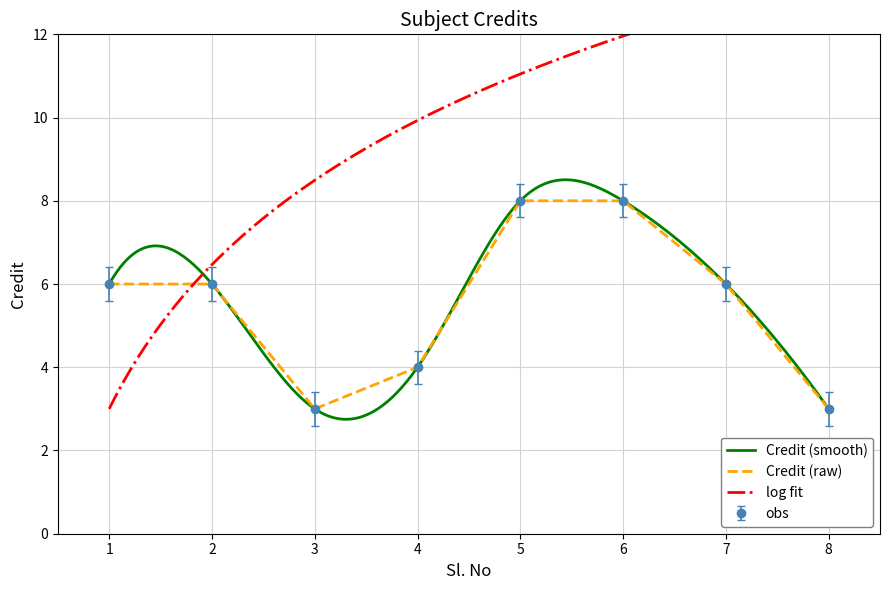

Where is the first local minimum?

3